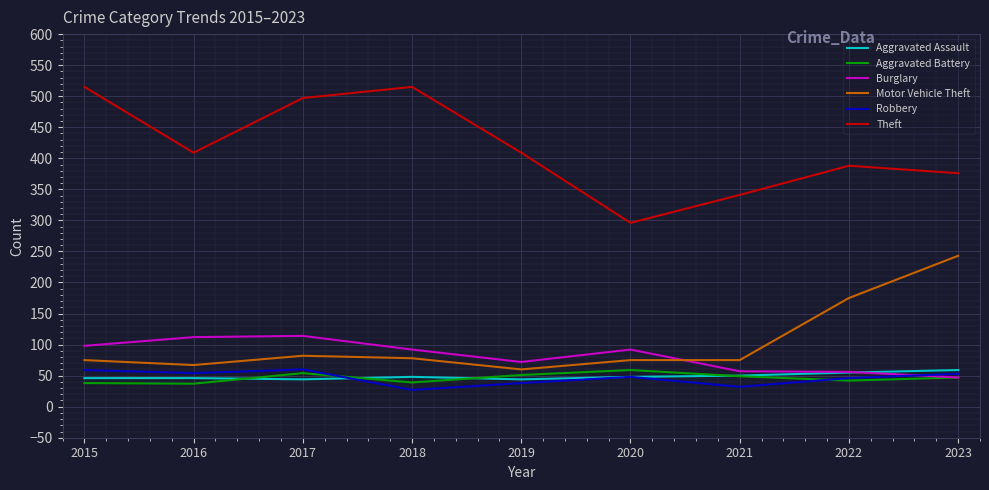

Which series changed the most between 2022 and 2023?

Motor Vehicle Theft